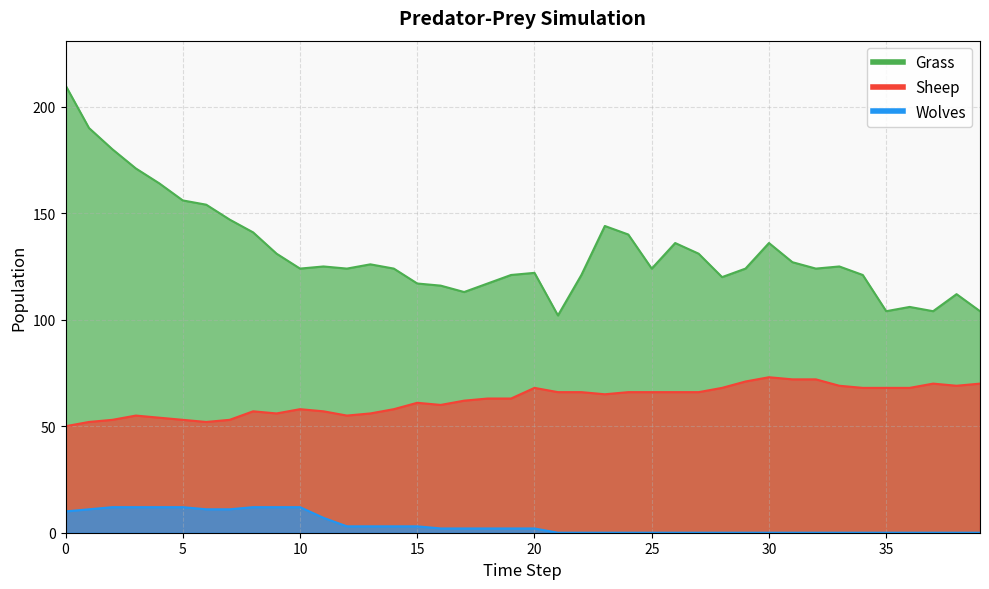

At which label does Wolves reach its peak?

2